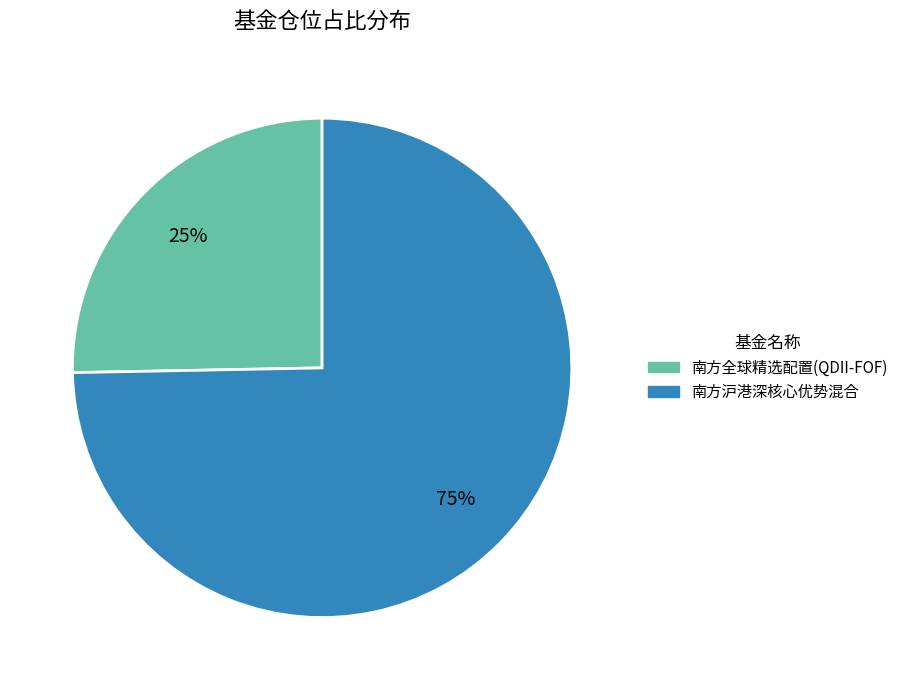

Which slice is the largest?

南方沪港深核心优势混合